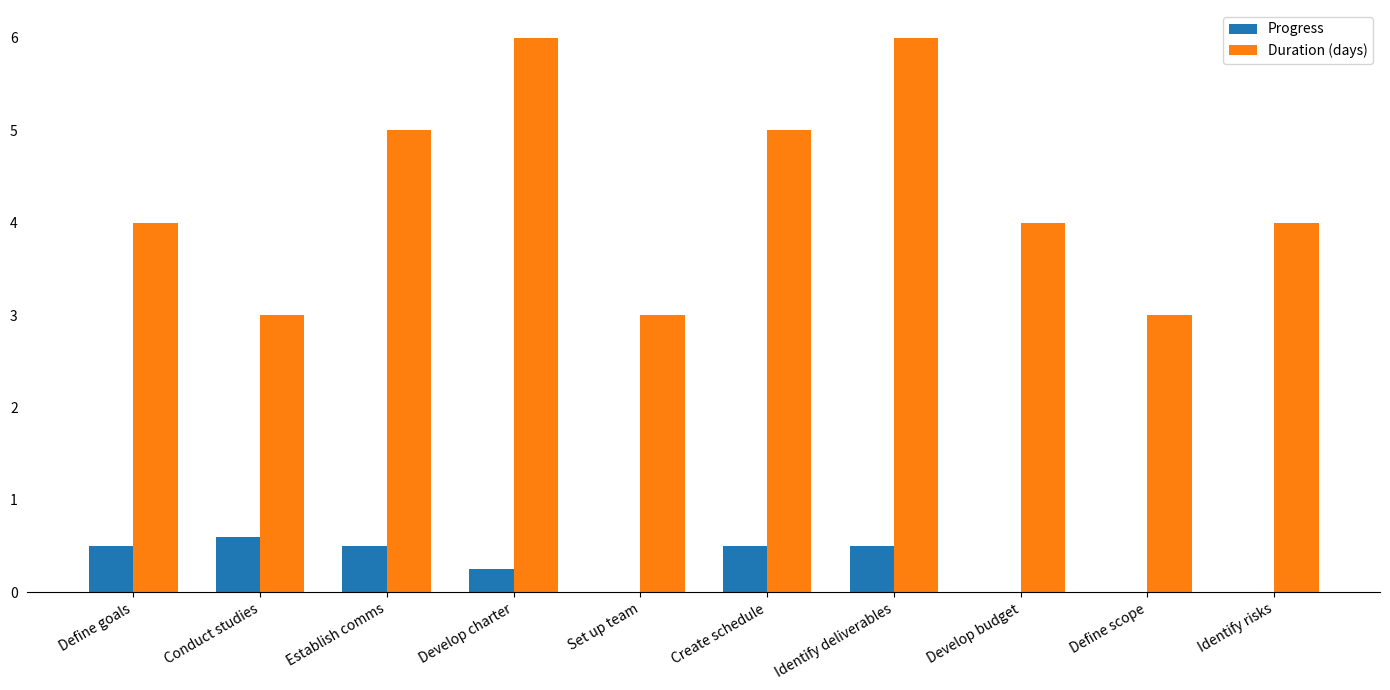

What is the maximum value for Progress?

0.6